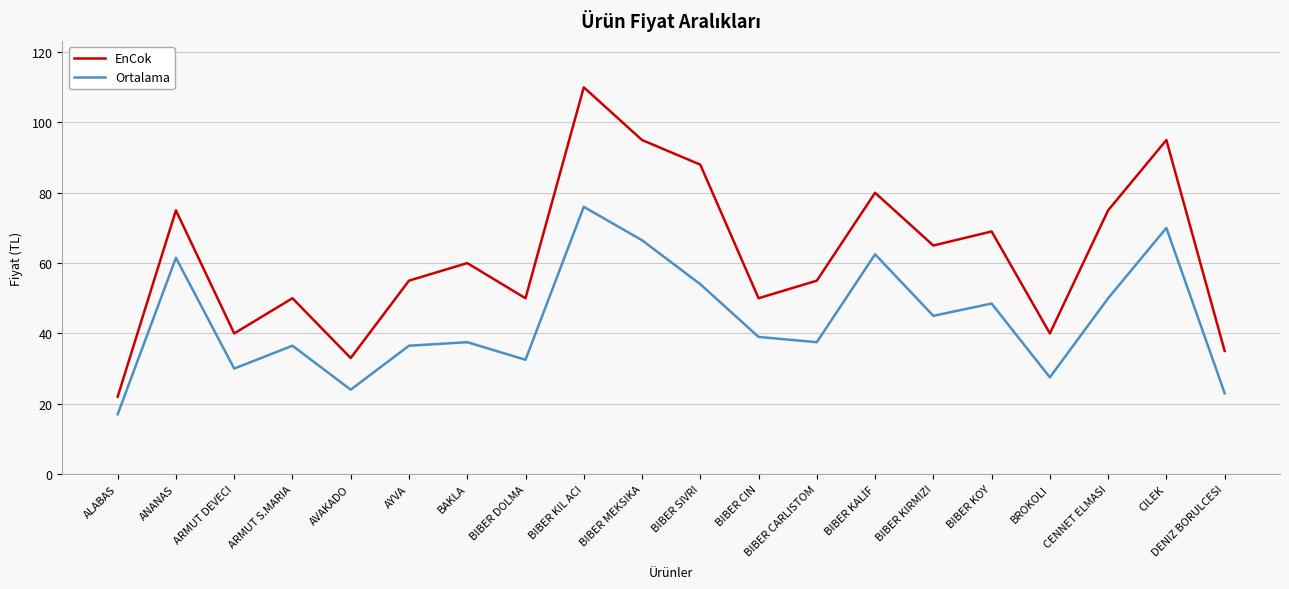

True or false: EnCok and Ortalama cross at least once.

False